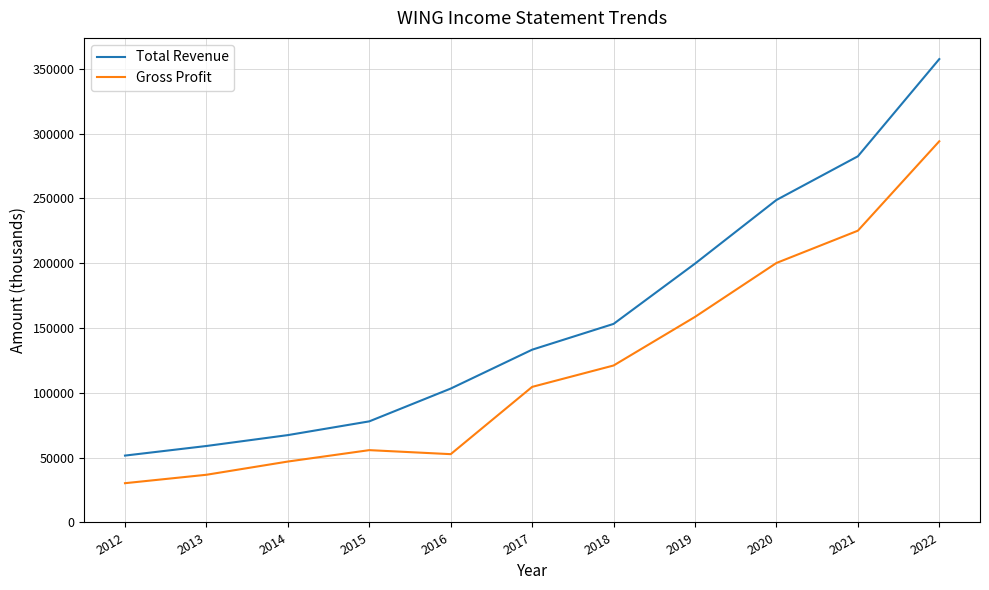

Which series has the largest total across all categories?

Total Revenue